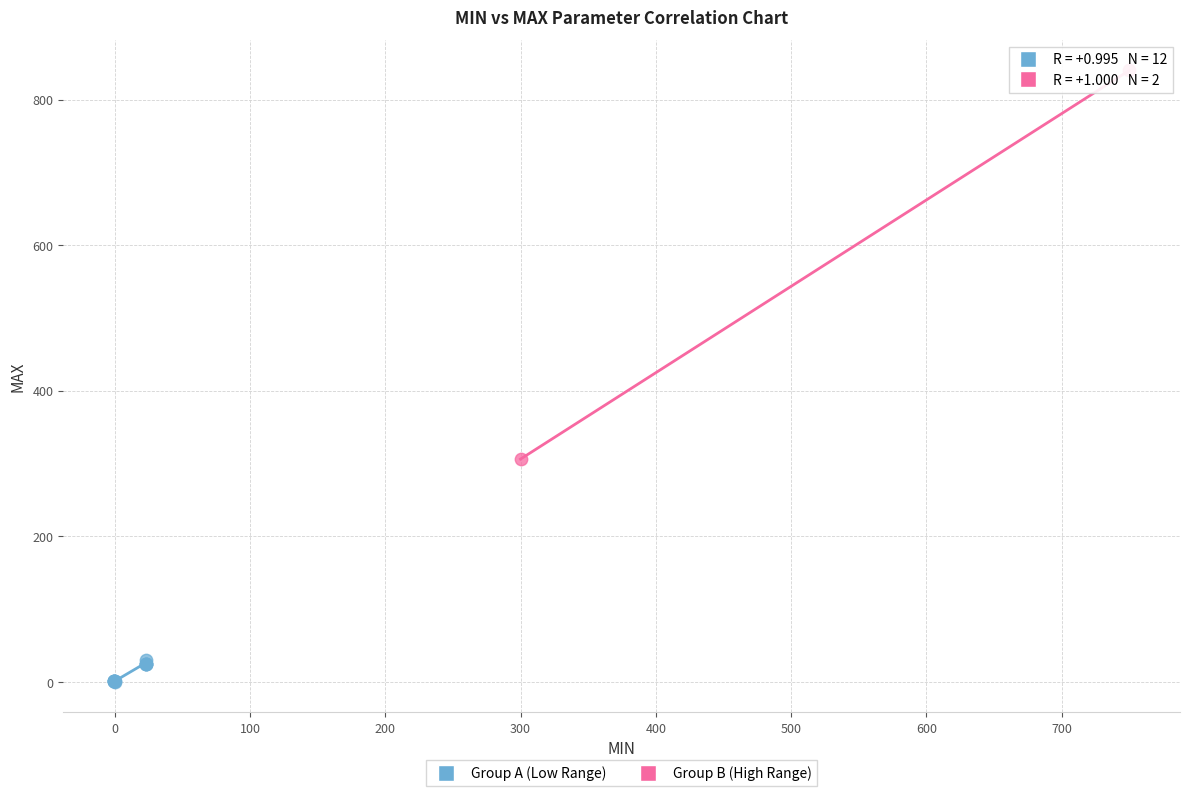

What are all the series names shown in the legend?

Group A (Low Range), Group B (High Range)